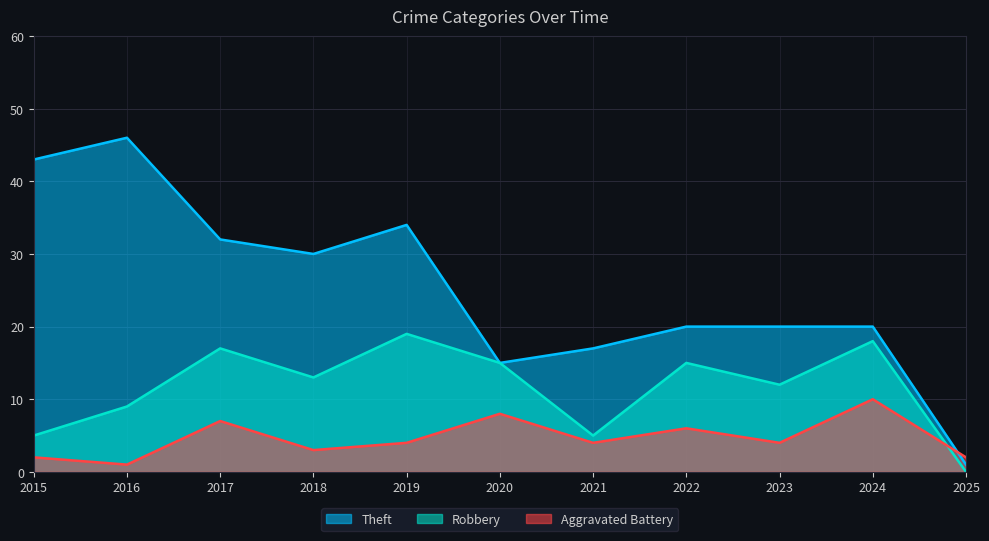

The Aggravated Battery series shows 7 at 2017. True or false?

True